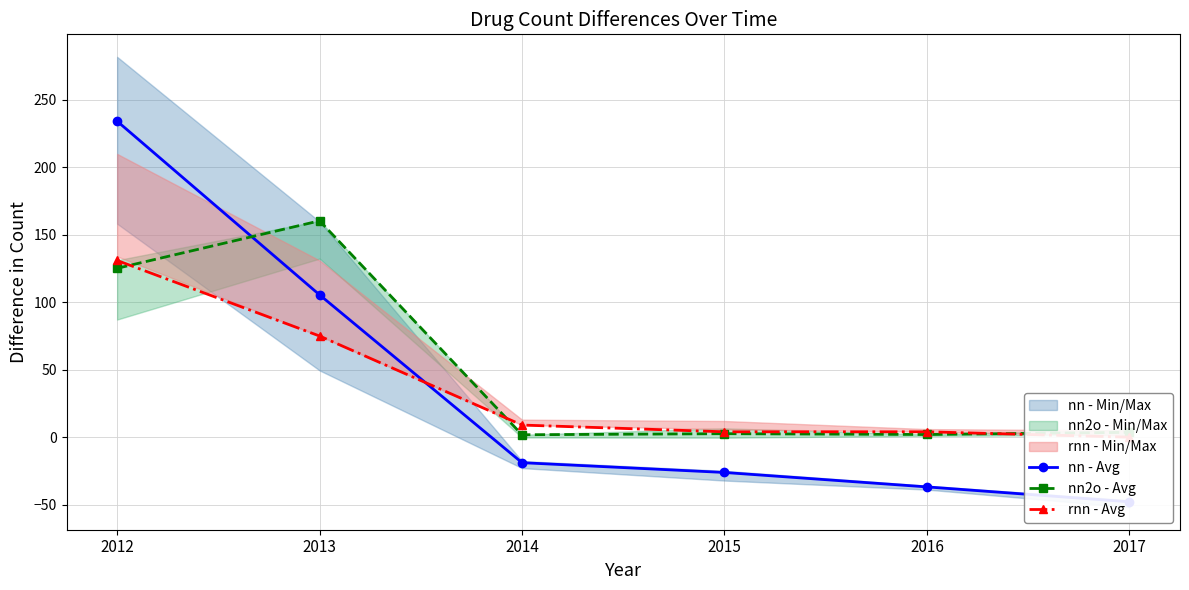

What is the approximate value of nn2o - Avg at 2015?

2.6